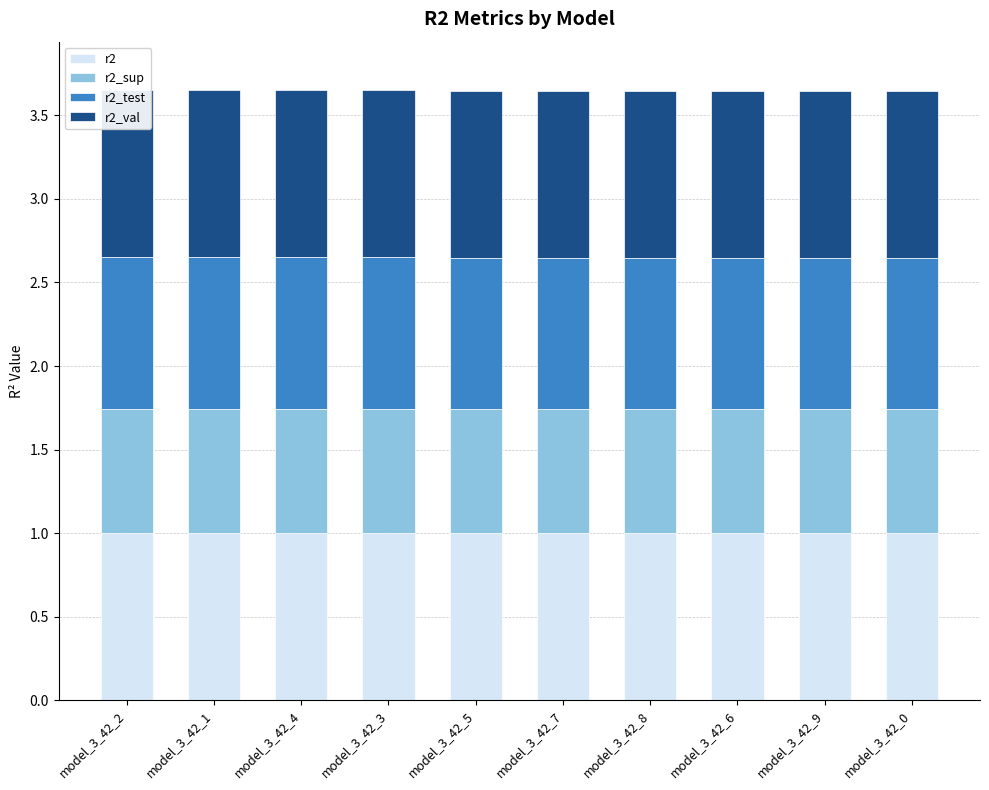

What is the highest value of the r2 series?

1.0